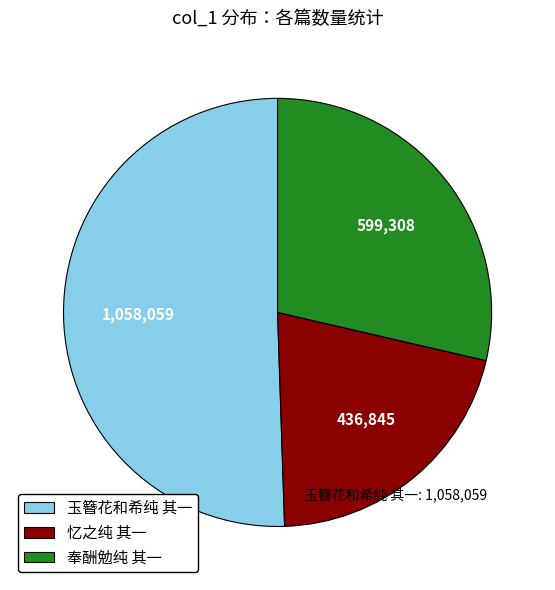

Between 忆之纯 其一 and 奉酬勉纯 其一, which is larger?

奉酬勉纯 其一